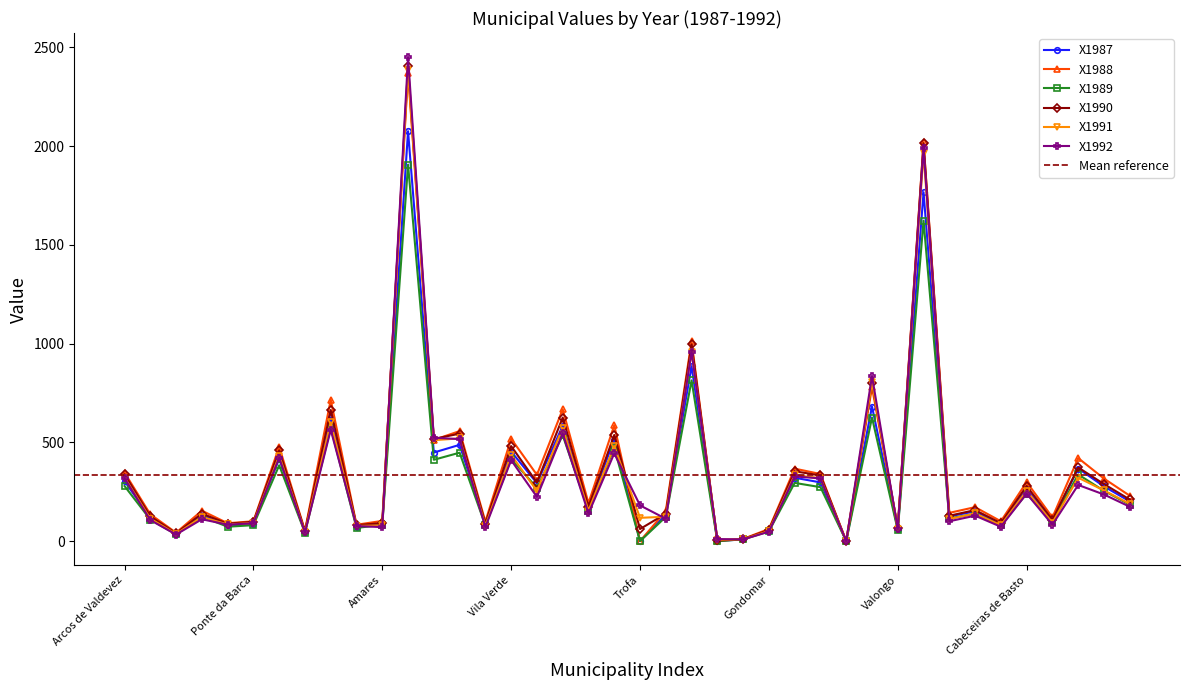

Which series has the largest range (max minus min)?

X1992